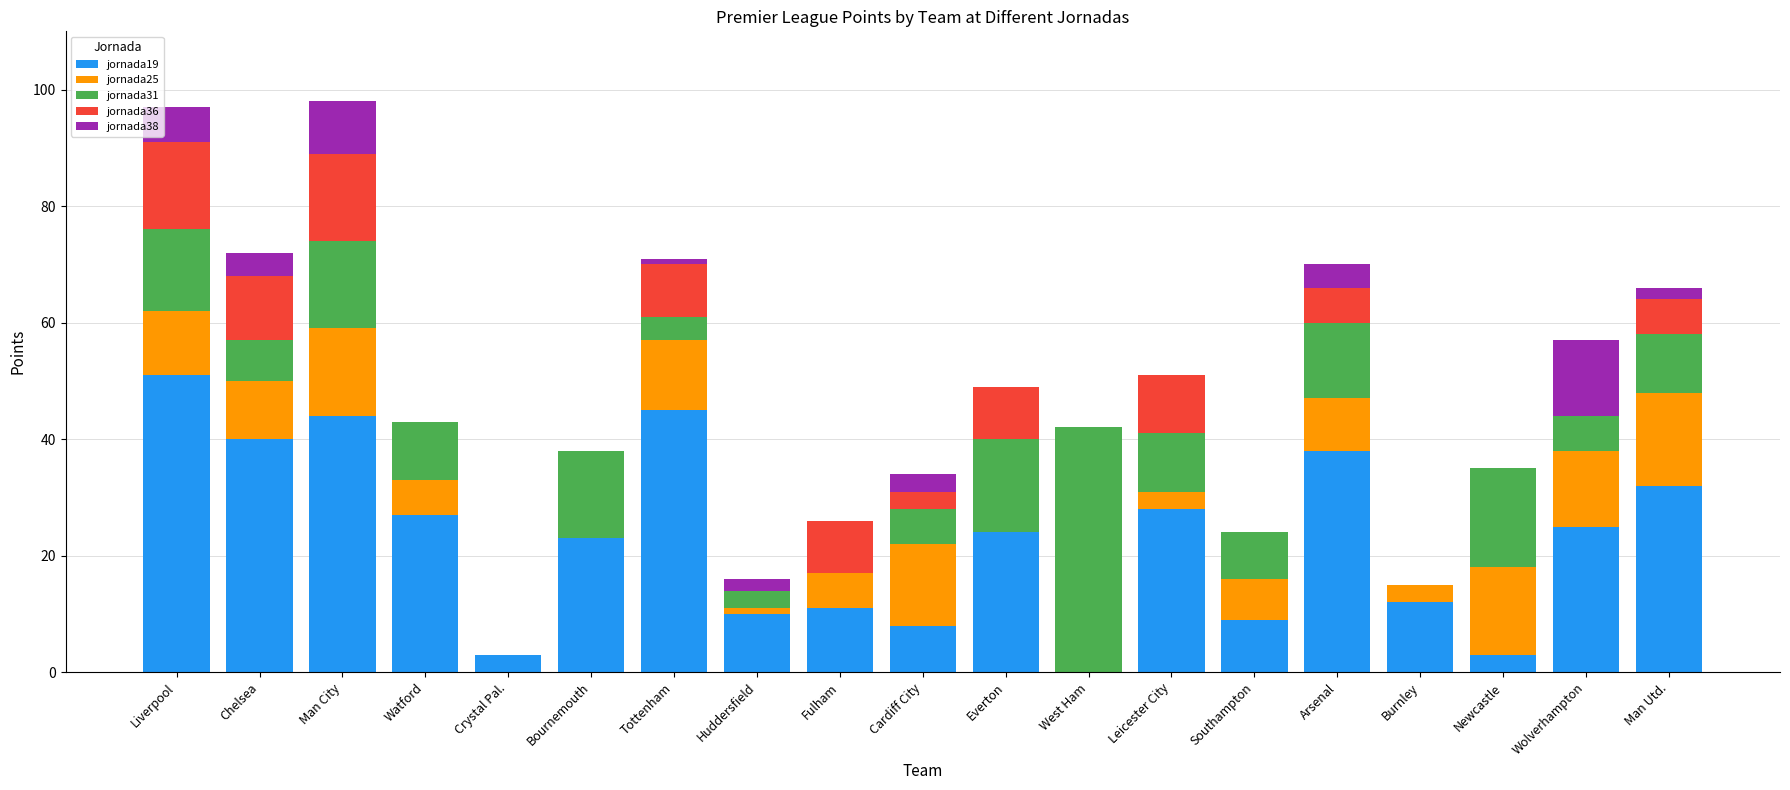

Does the chart contain stacked bars?

Yes